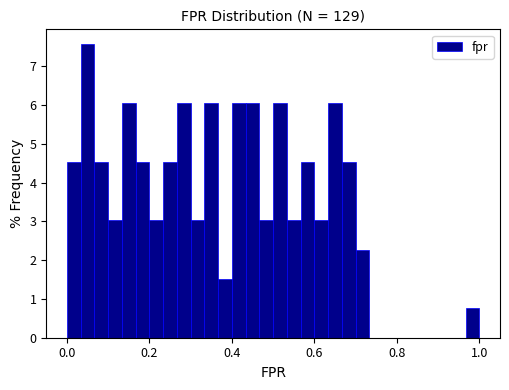

Around what value on the x-axis is the tallest bar? Give the approximate position of its centre, as read against the axis.

0.06